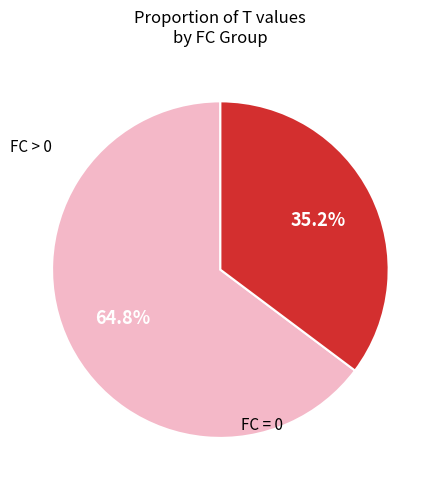

How many slices are in this pie chart?

2